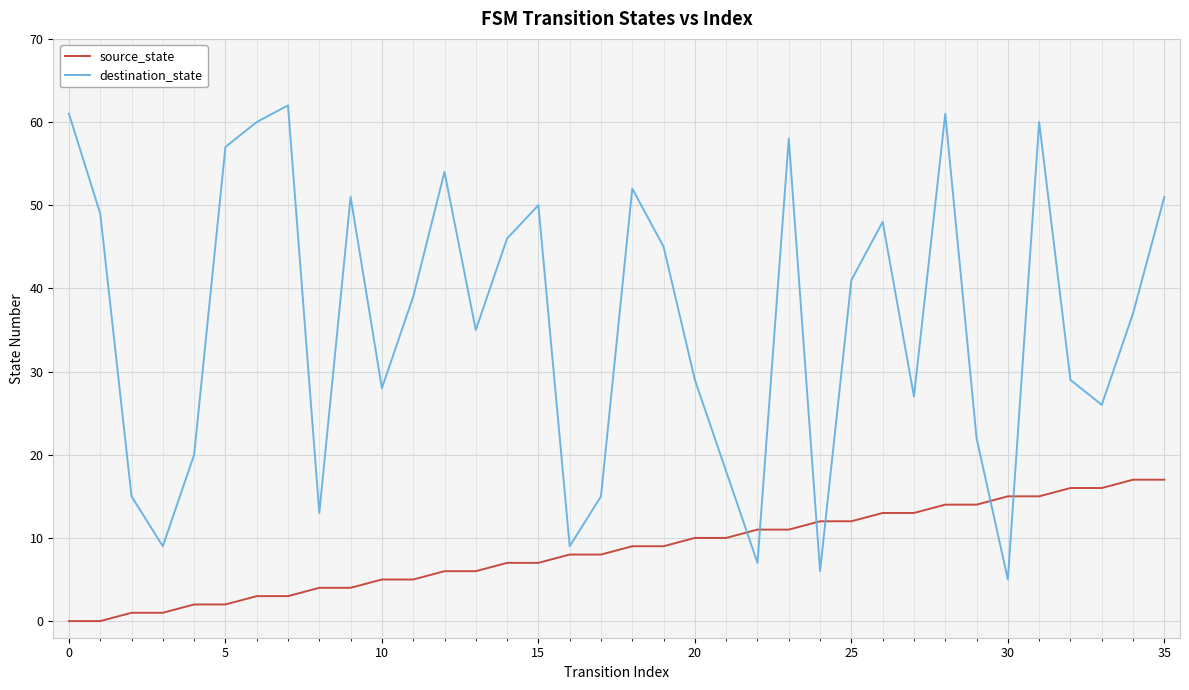

Rank the series by their average value, from highest to lowest.

destination_state, source_state